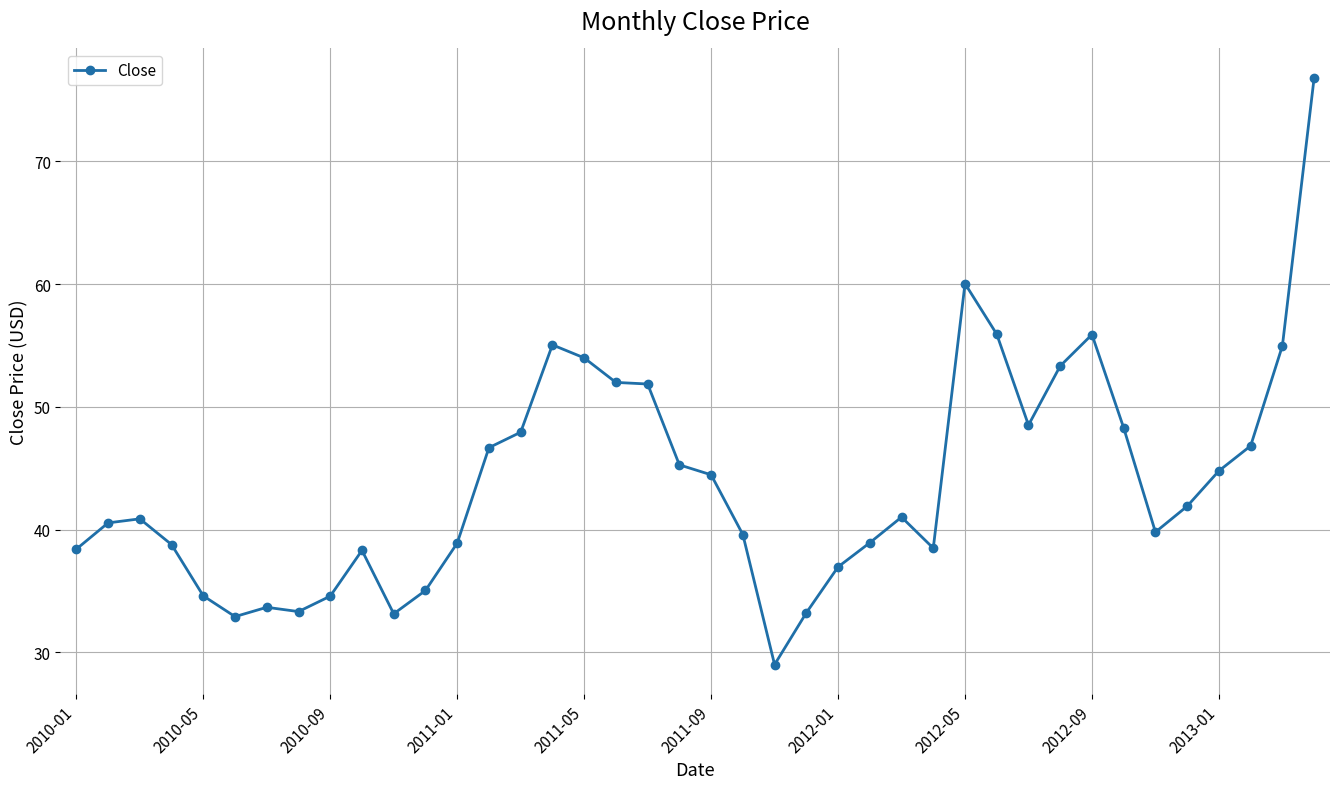

What is the difference between the second highest and second lowest values?

27.1